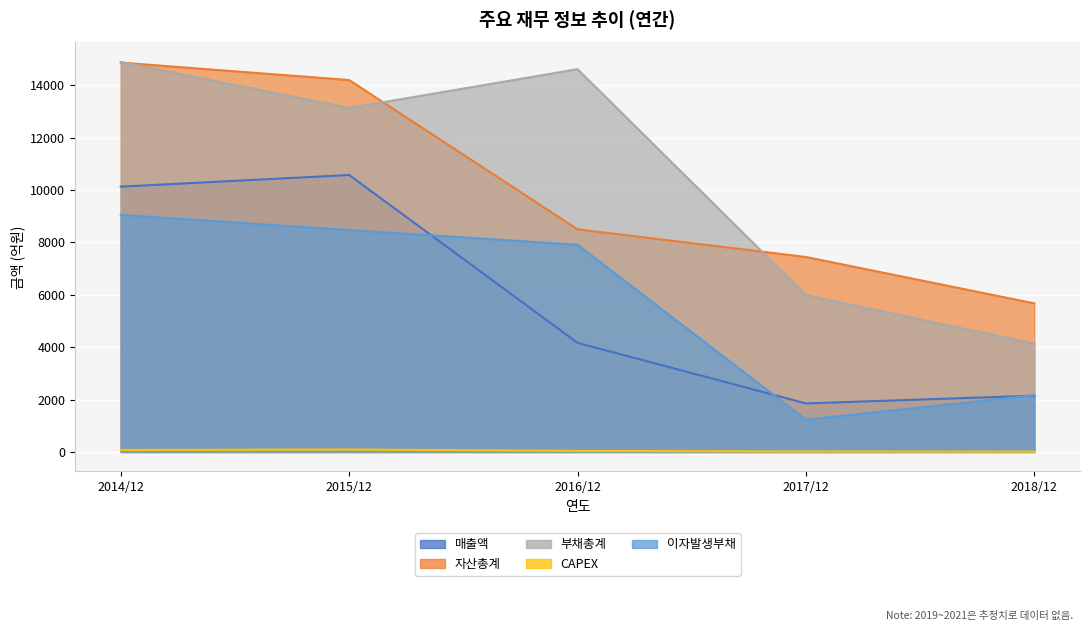

The 부채총계 series shows 14613 at 2016/12. True or false?

True